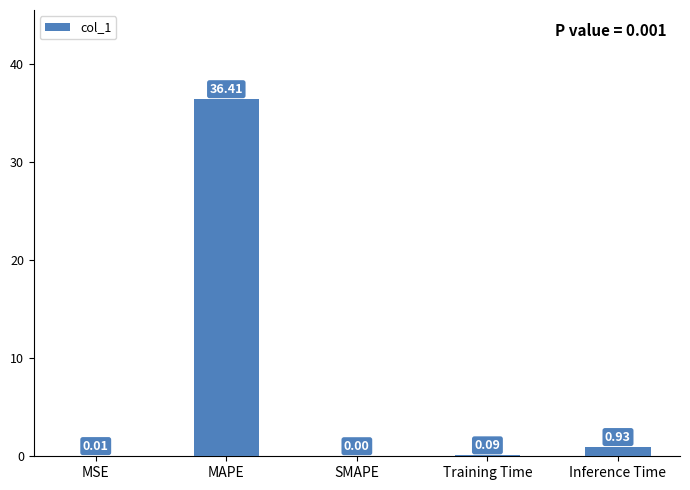

Where is the data nearest to the value 18?

Inference Time